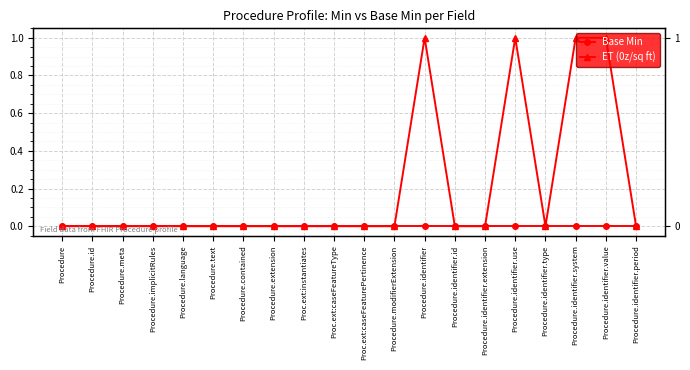

Is it true that ET (0z/sq ft) equals 1 at Procedure.identifier.use?

True